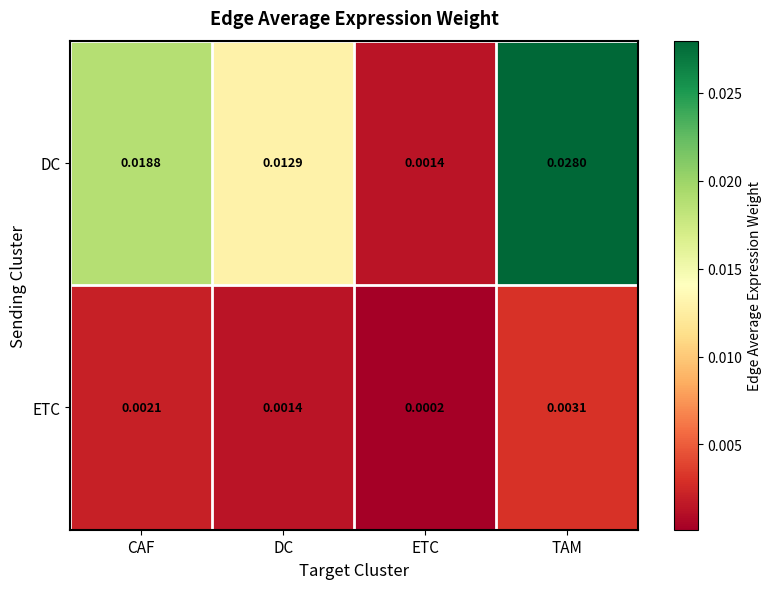

Where is DC nearest to the value 0?

ETC